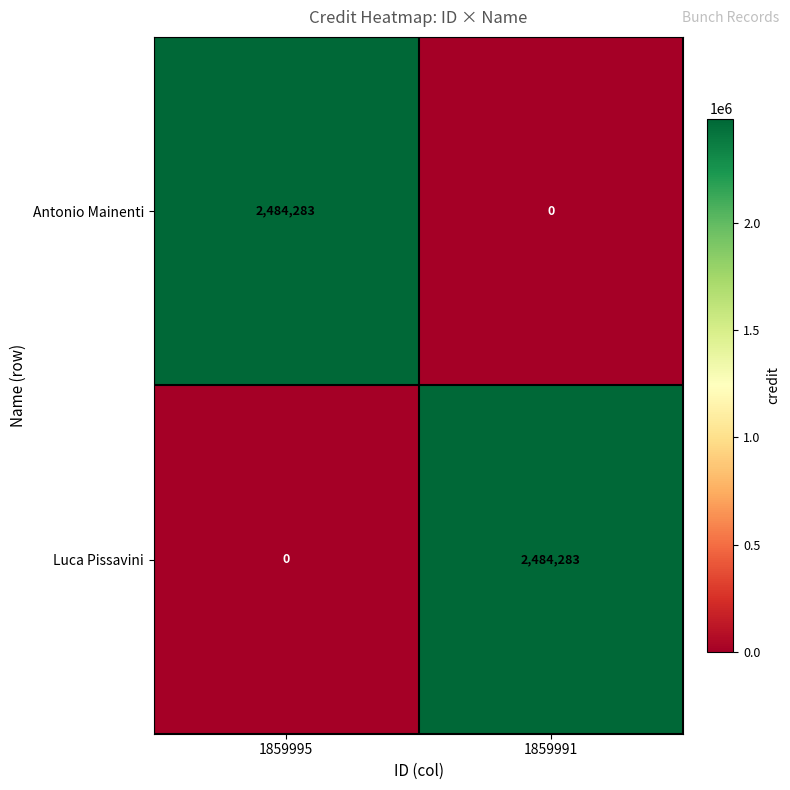

What is the spread (max minus min) of values at 1859991?

2484283